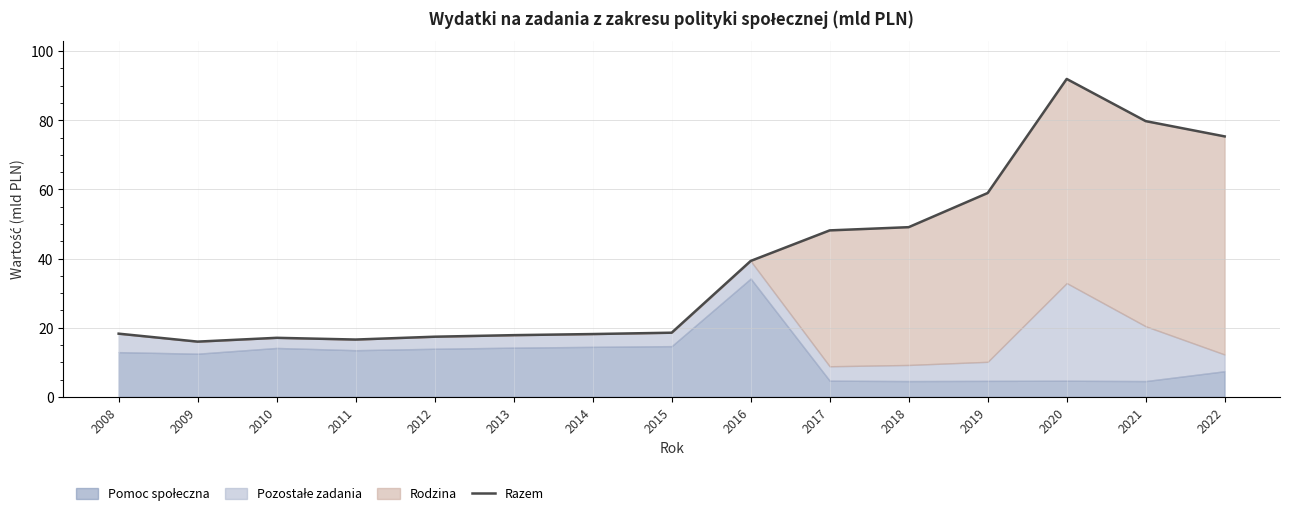

Reading left to right, what are all the values shown in this chart?

2008=18.3	2009=16.0	2010=17.1	2011=16.6	2012=17.4	2013=17.9	2014=18.2	2015=18.6	2016=39.3	2017=48.2	2018=49.1	2019=59.0	2020=92.0	2021=79.8	2022=75.3